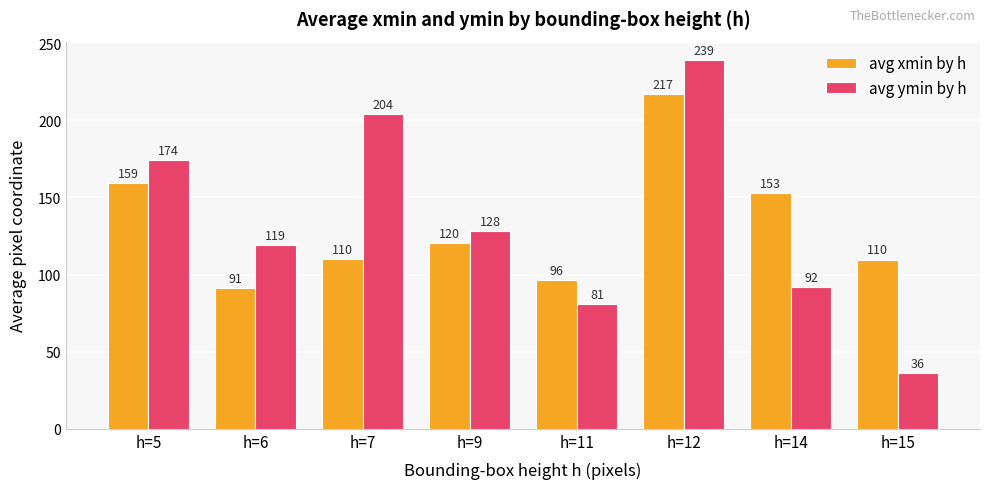

What is the value of the avg ymin by h bar at the 6th from the left?

239.0